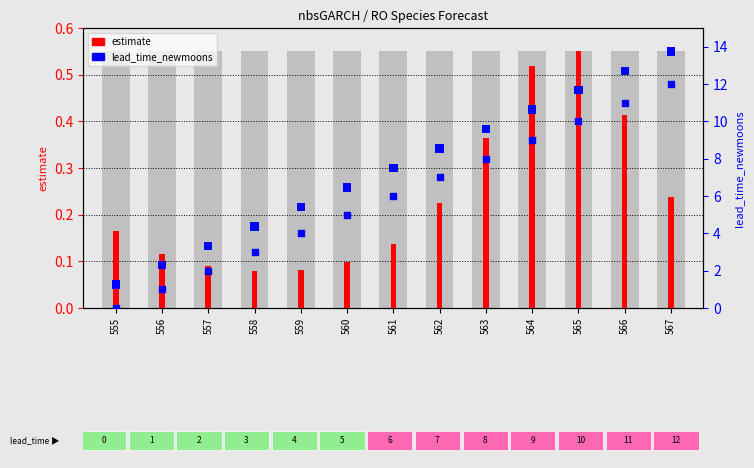

Which series contains the lowest Y value?

lead_time_newmoons